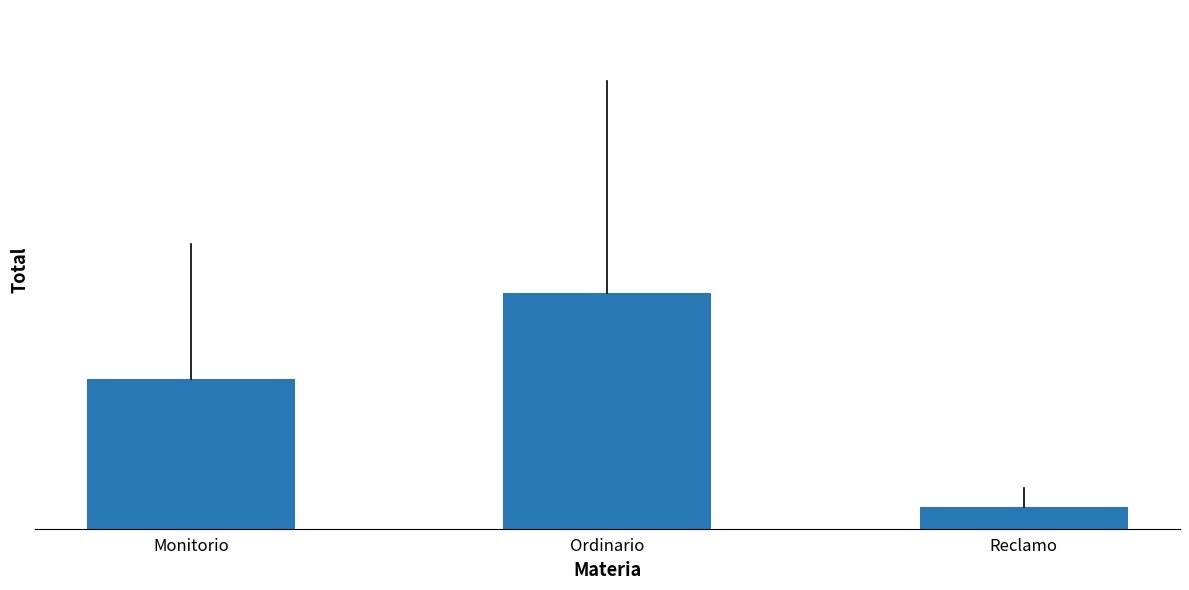

Are the bars horizontal?

No